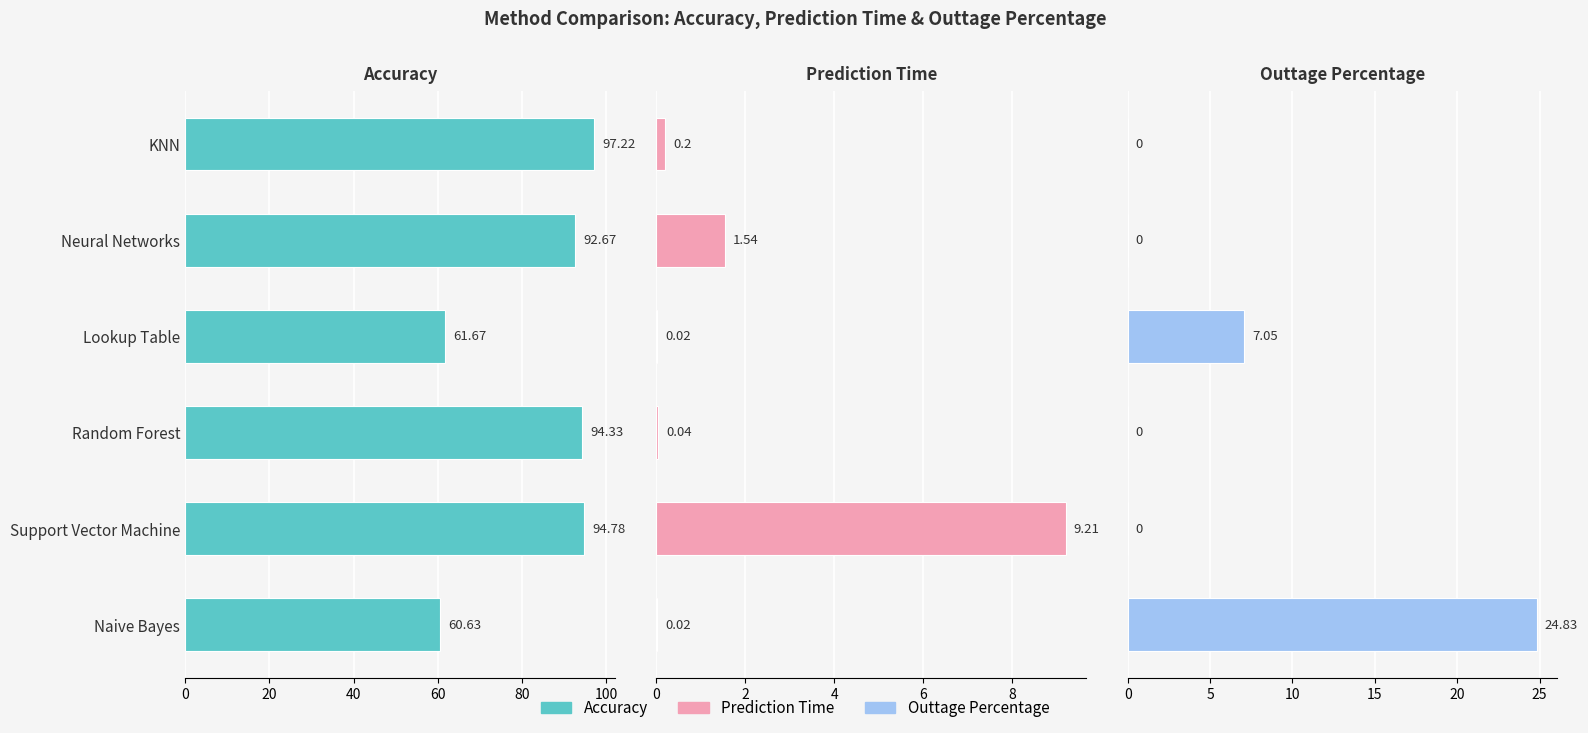

True or false: Accuracy has a value of 41.6 at Random Forest.

False